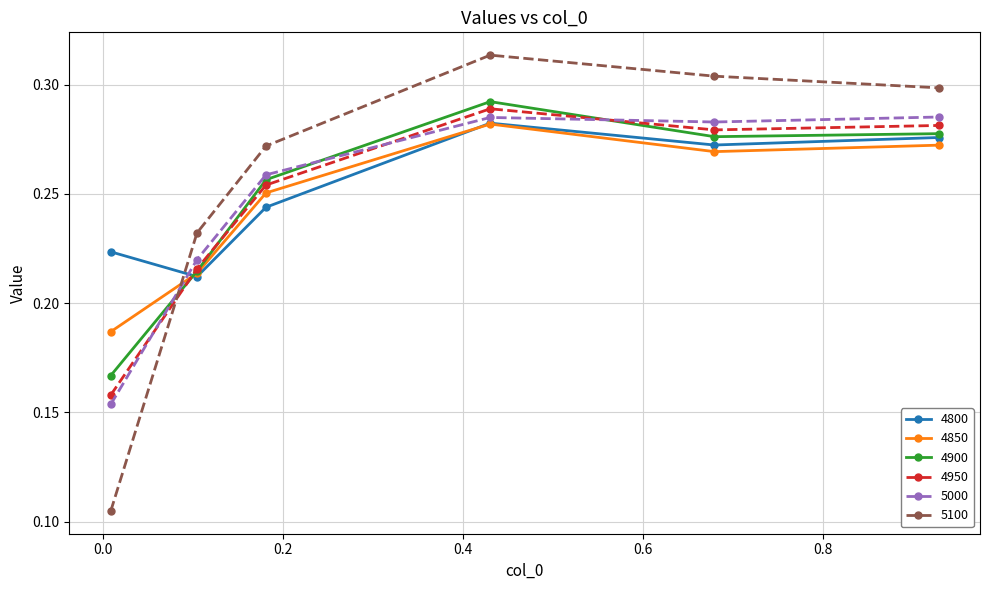

Which series has the largest range (max minus min)?

5100